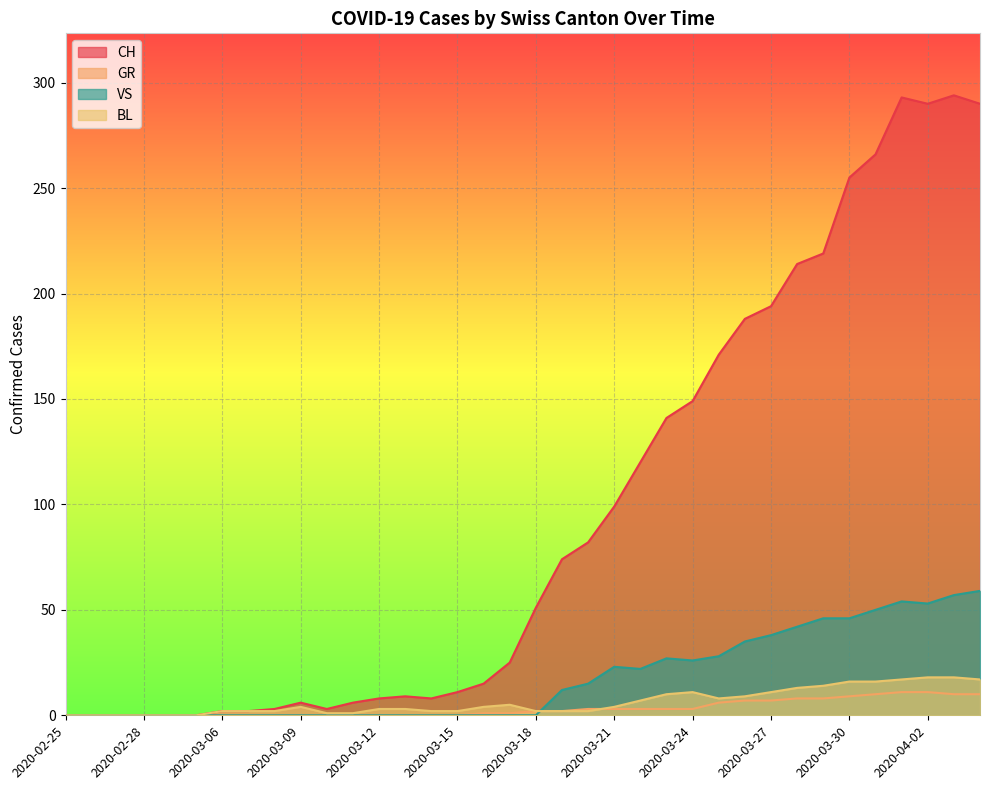

At 2020-03-28, list the series in order from smallest to largest.

GR, BL, VS, CH